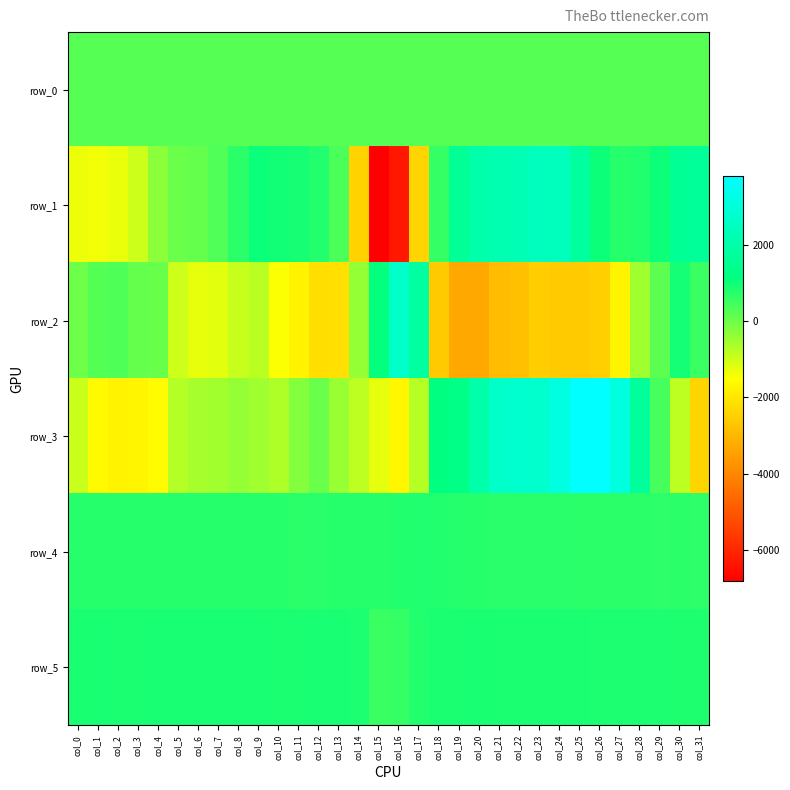

Which series has the largest total across all categories?

row_5